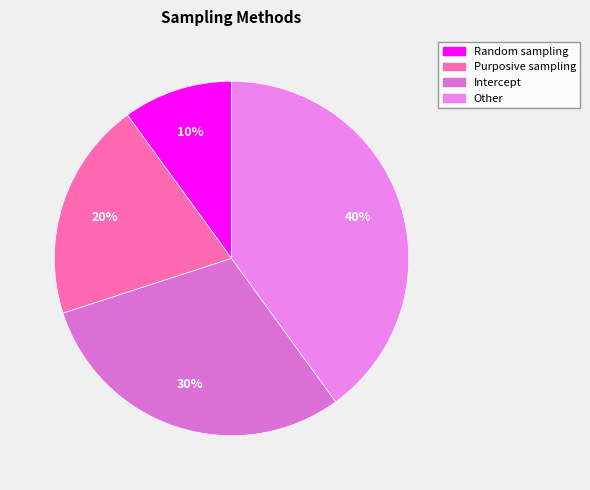

Is Other the majority of the pie?

No